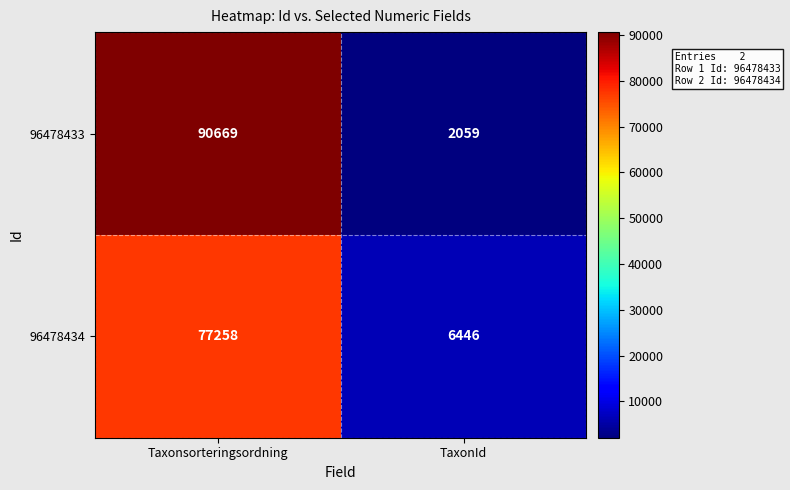

What is the sum of all 96478433 values?

92728